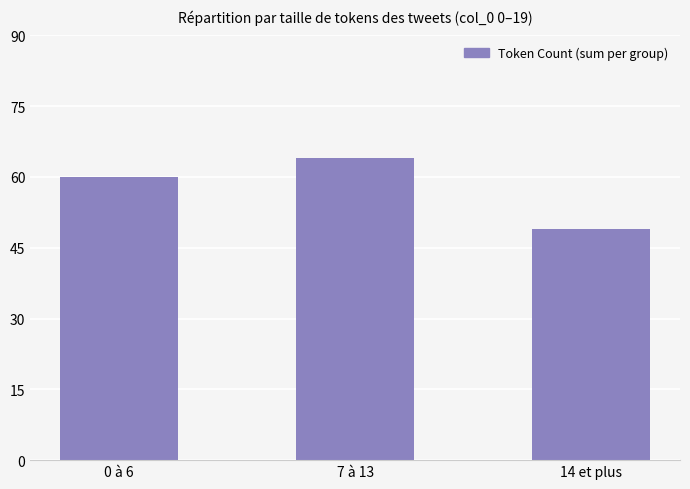

What is the change in value from 0 à 6 to 14 et plus?

-11